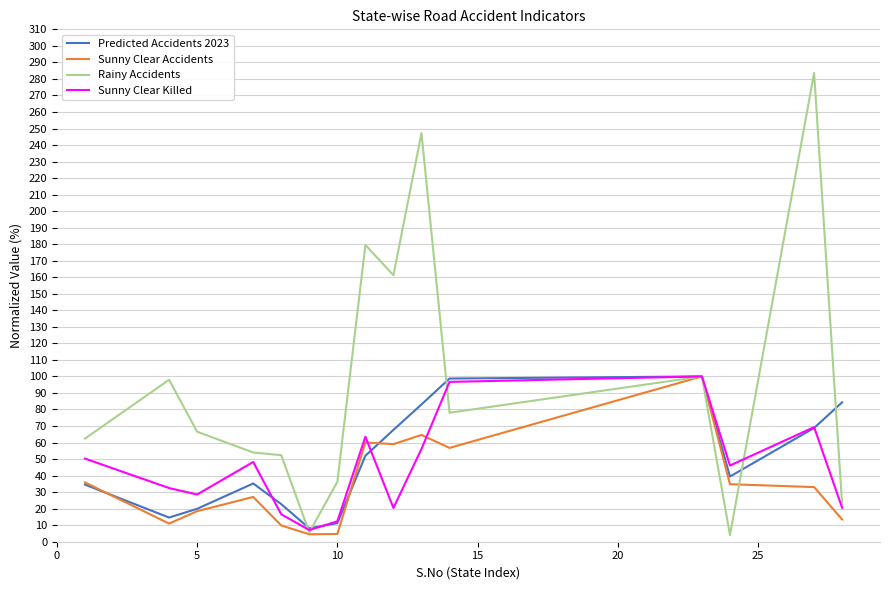

Which series has the largest range (max minus min)?

Rainy Accidents